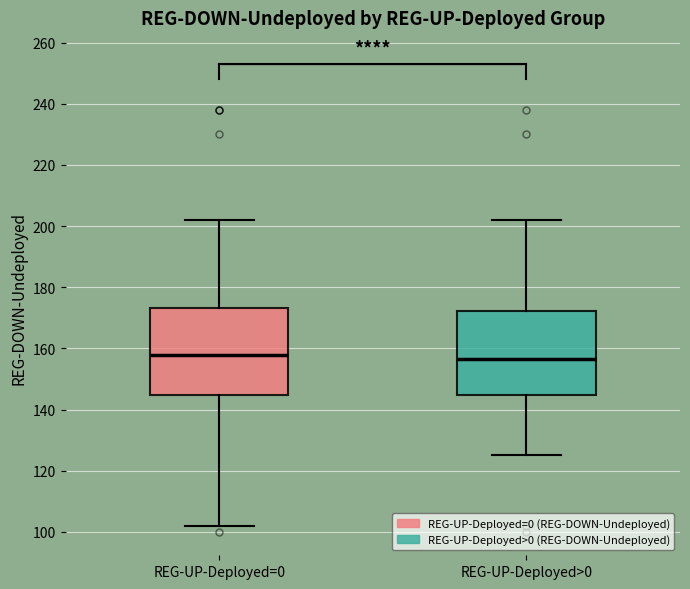

Where is the upper edge of the box for REG-UP-Deployed>0 on the y-axis? The values are not printed on the chart, so give them approximately, as read against the axis.

172